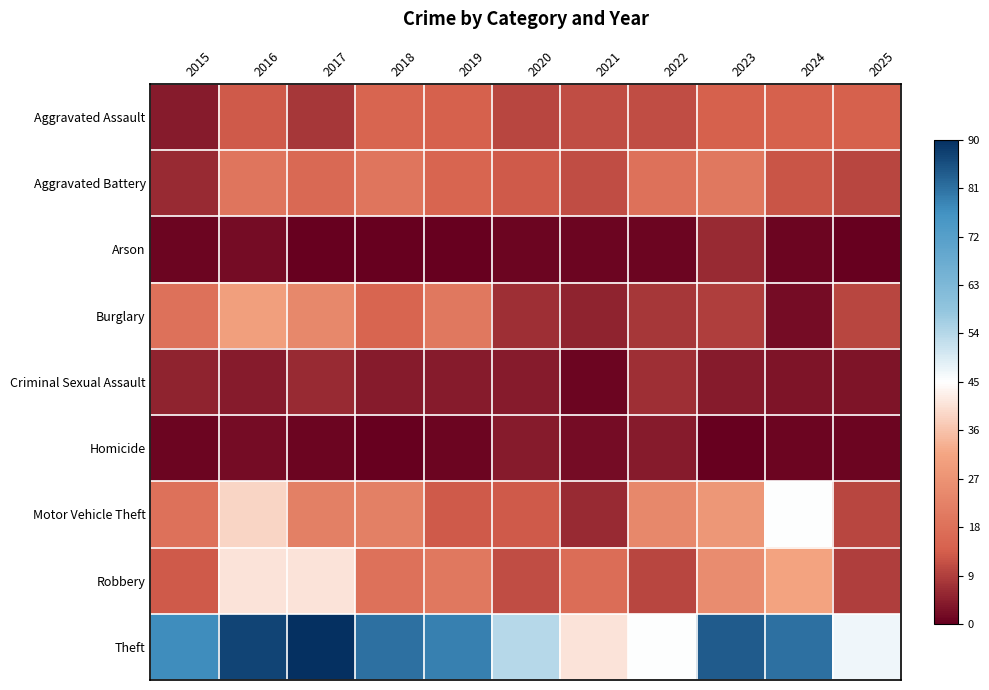

At which category does the chart reach its peak across all series?

2017